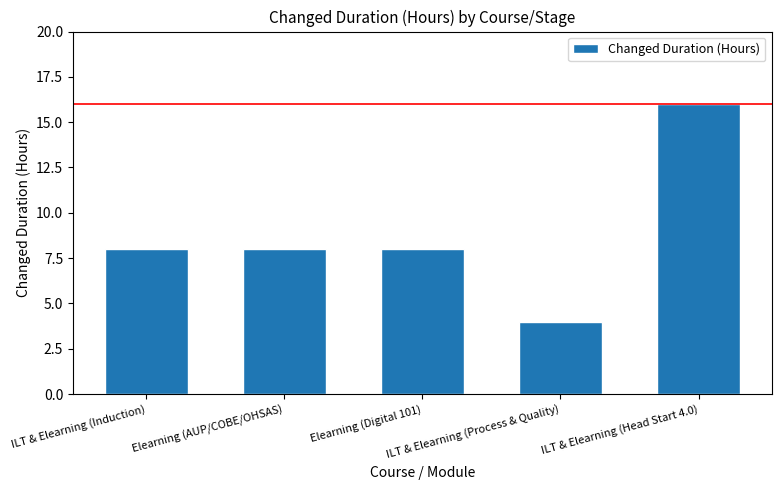

What is the sum of all values?

44